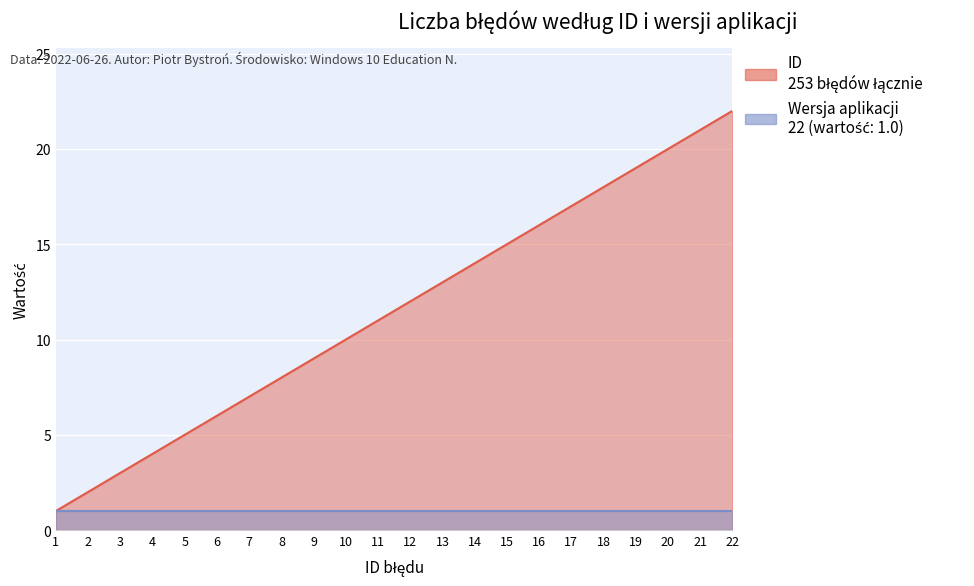

What is the difference between the maximum and minimum values?

21